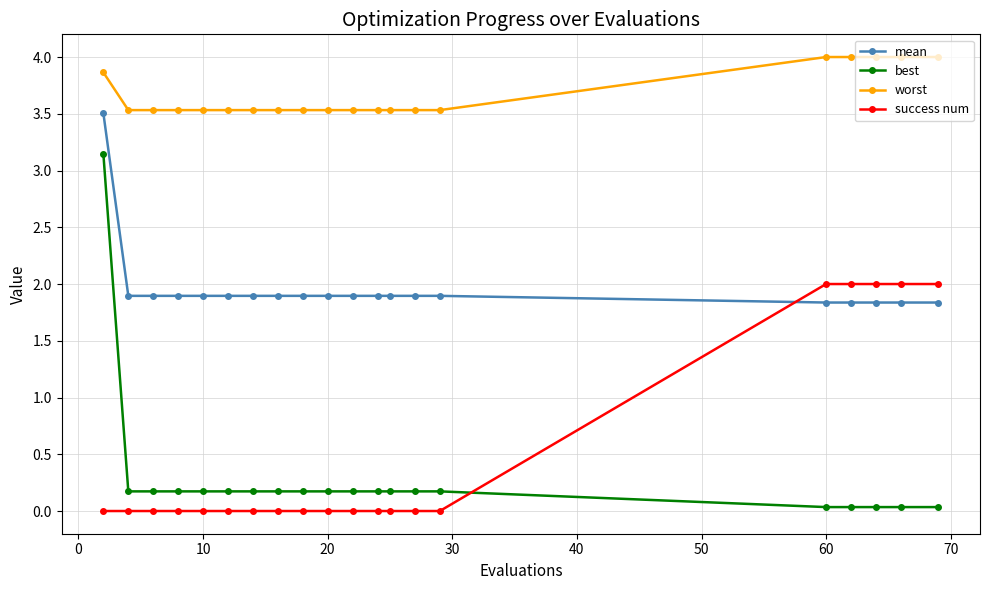

What are all the series names shown in the legend?

mean, best, worst, success num